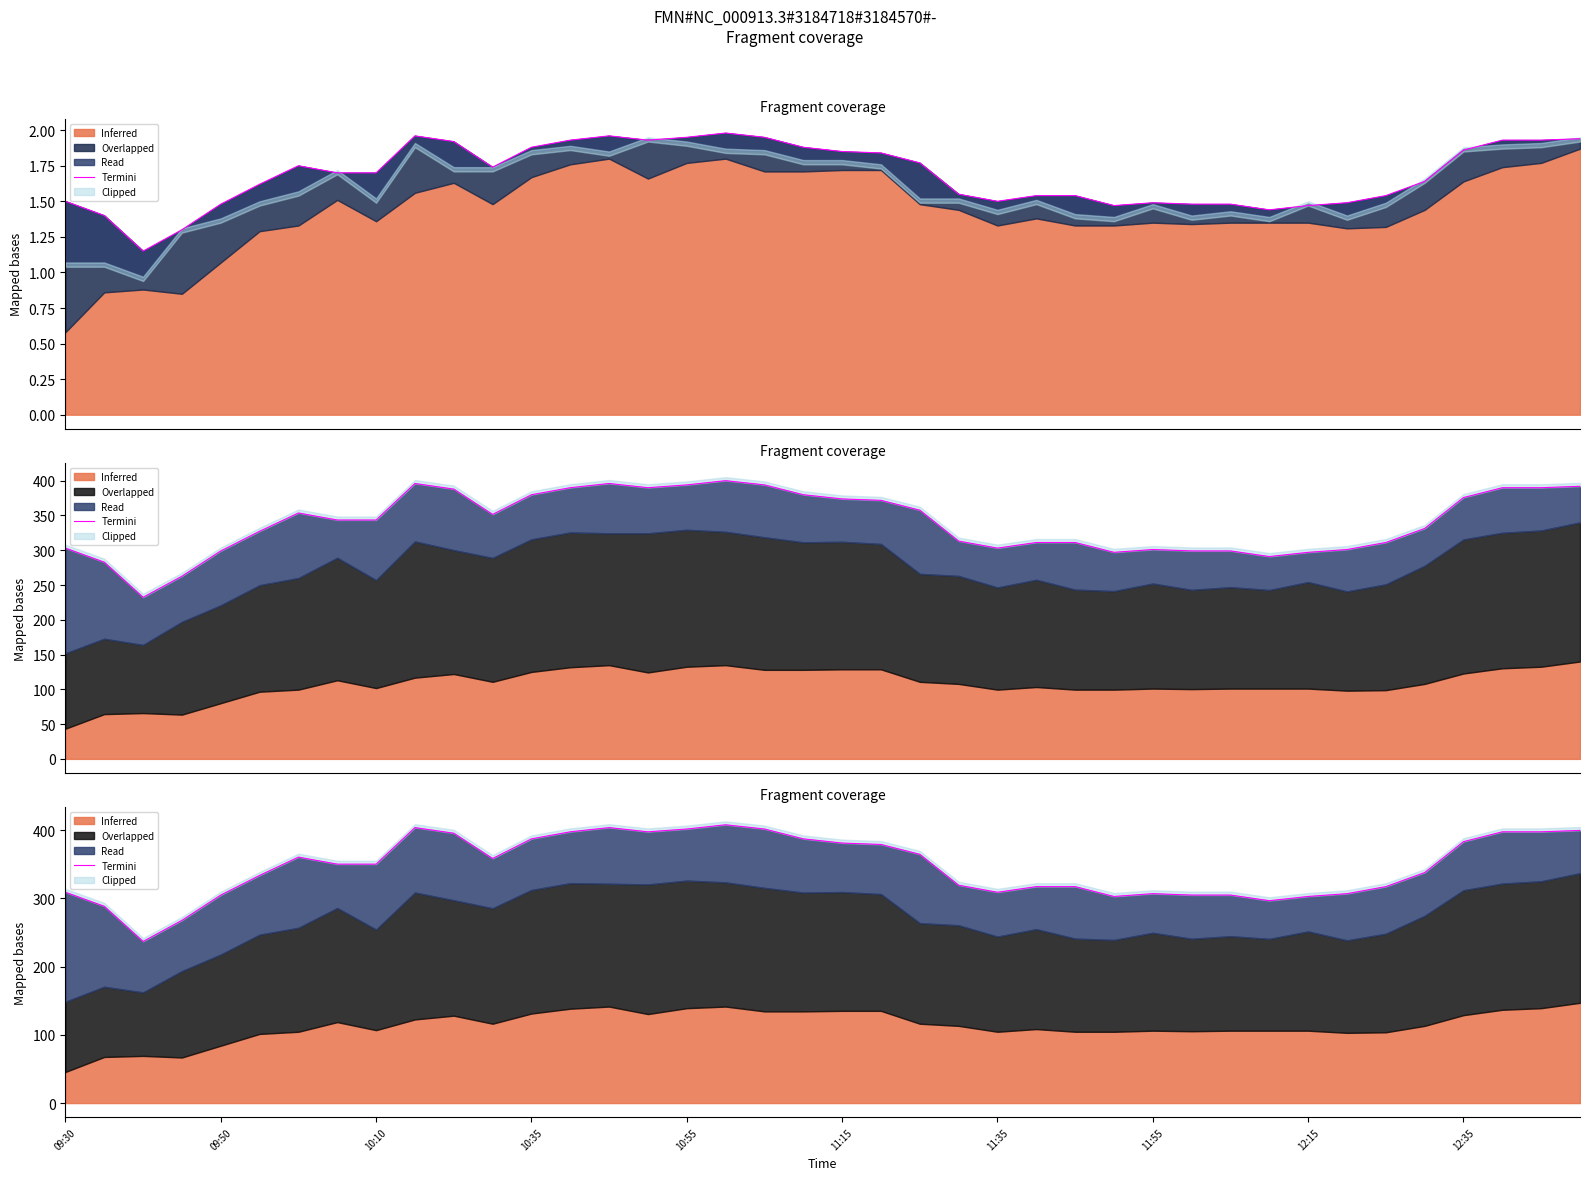

Between 15 and 18, which is larger?

18